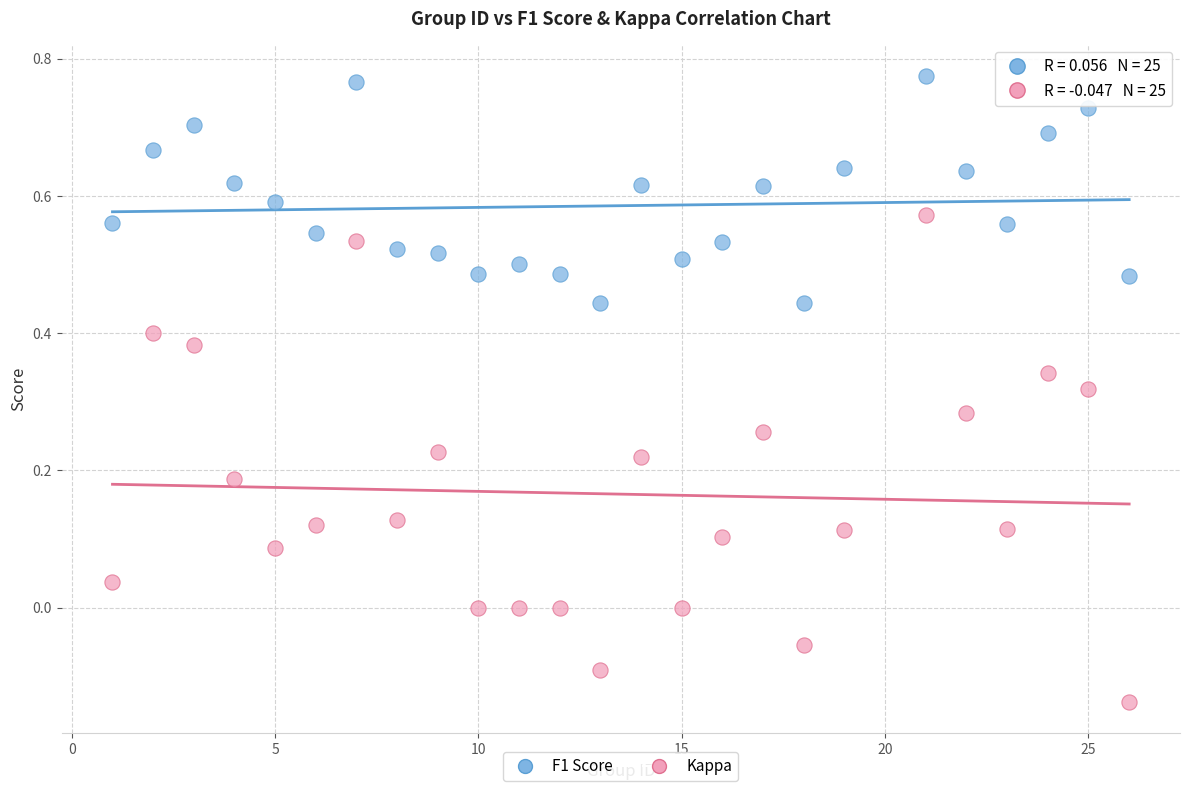

Which series has the widest spread of Y values?

Kappa